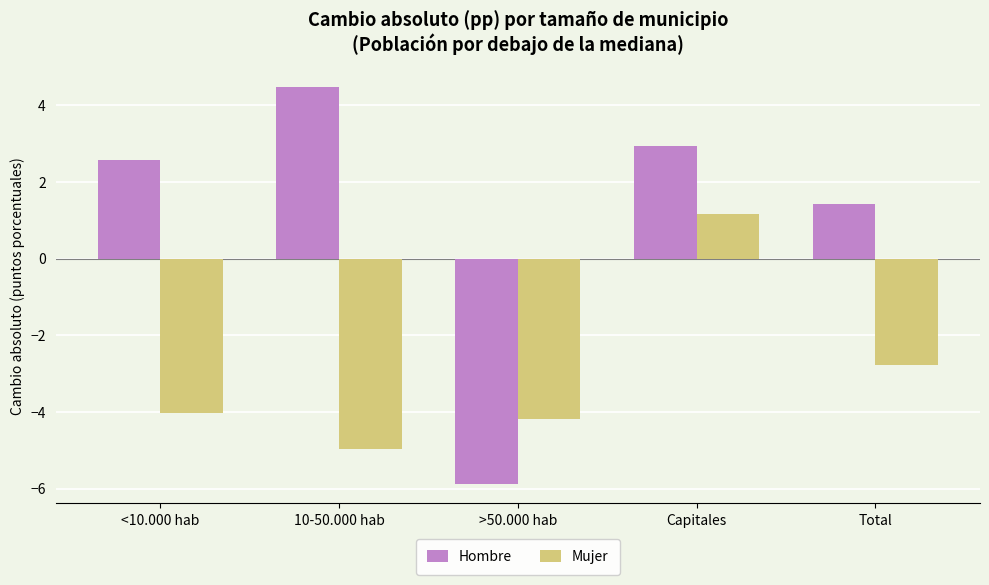

The Mujer series shows -1.0 at Total. True or false?

False